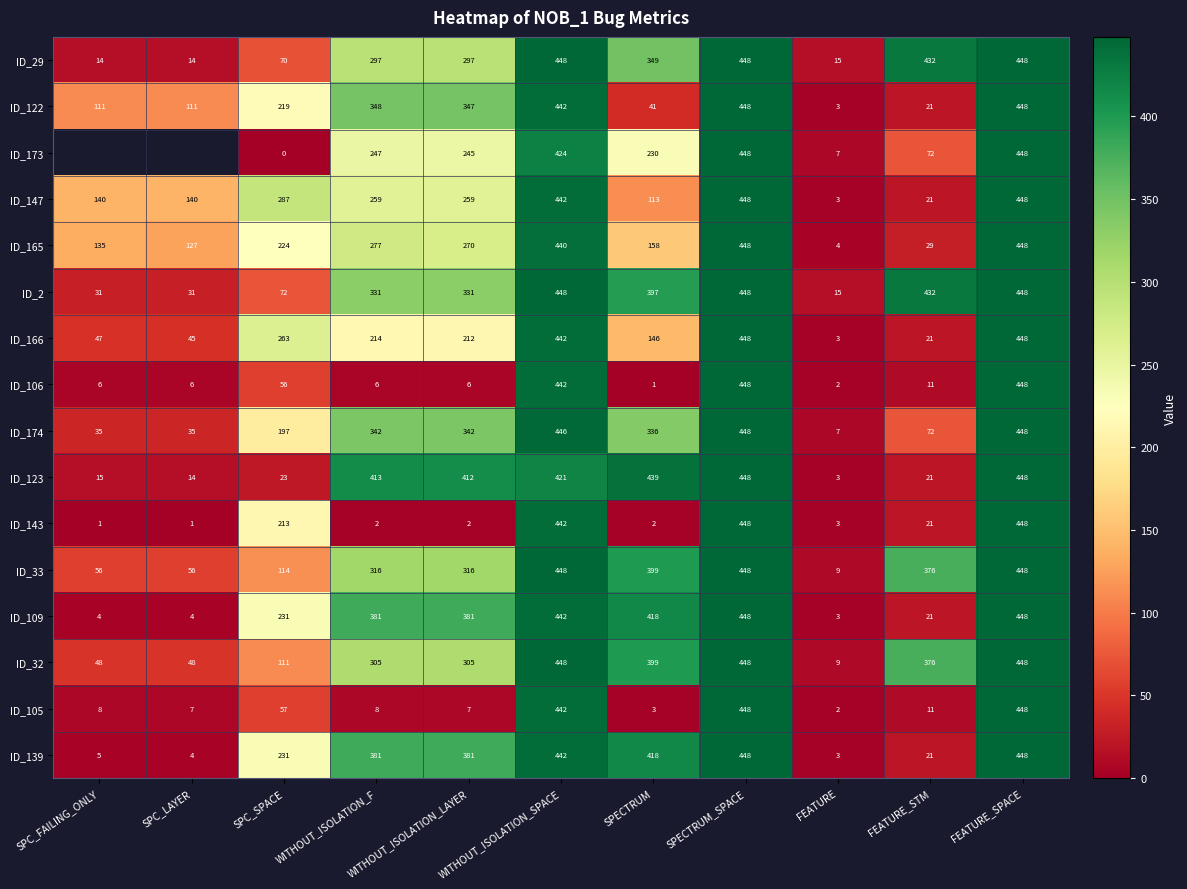

What is the highest value of the ID_147 series?

448